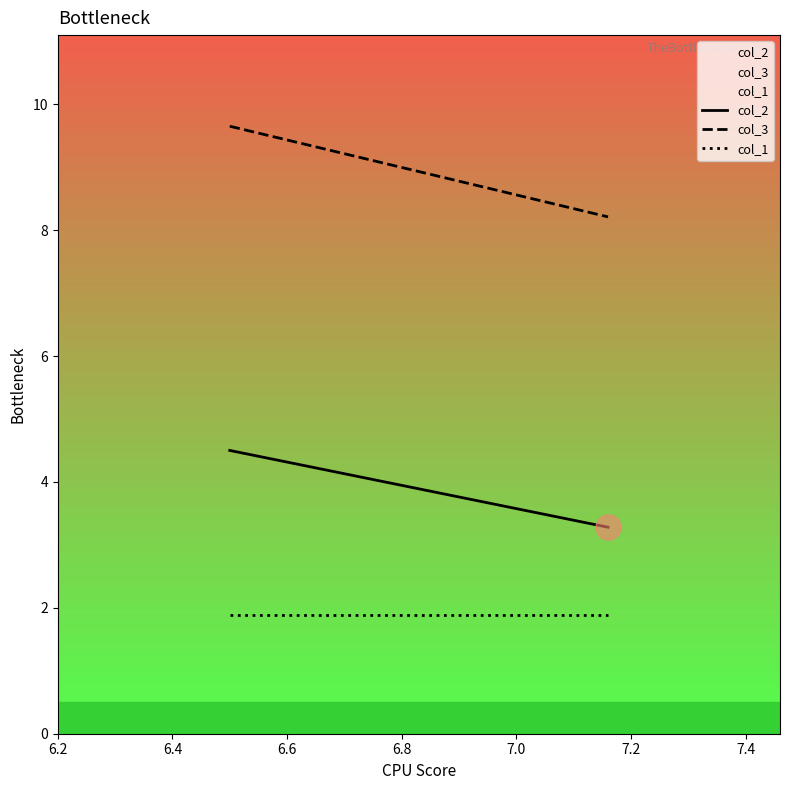

Rank the series by their maximum value, from highest to lowest.

col_3, col_2, col_1